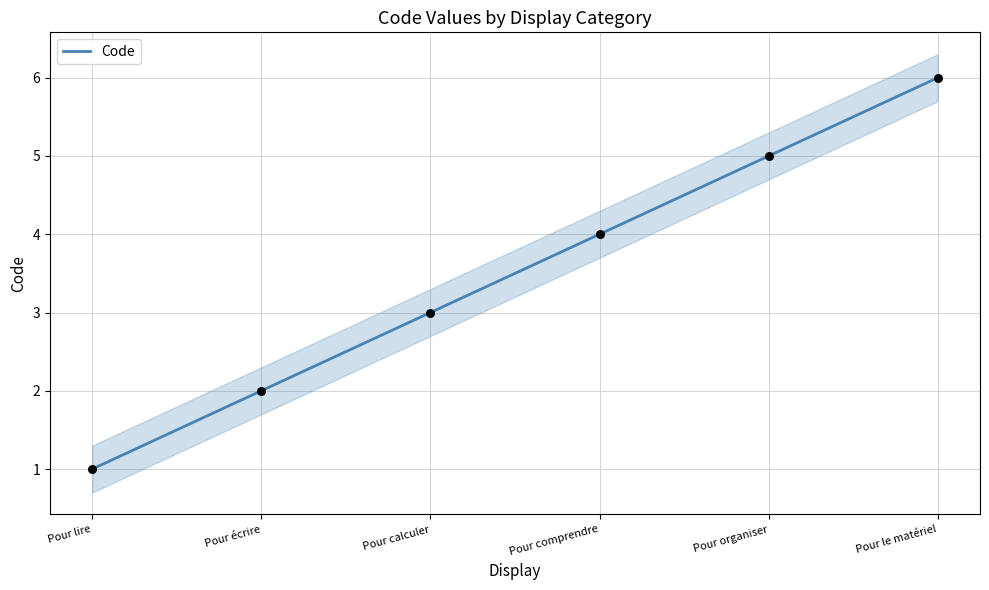

What is the minimum value for Code?

1.0